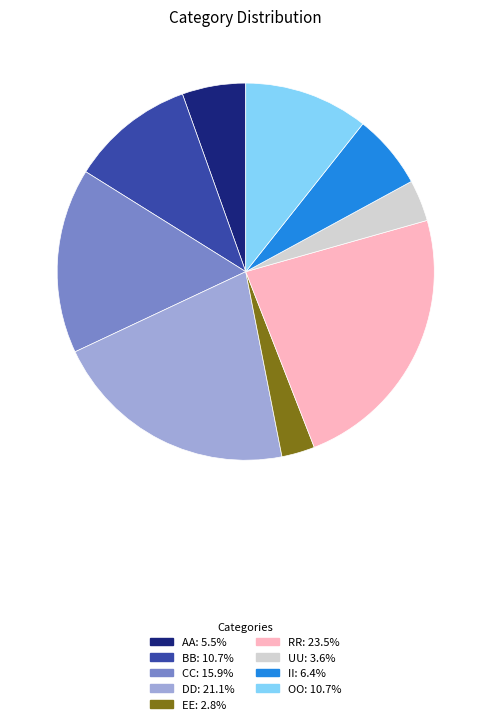

How many slices are in this pie chart?

9